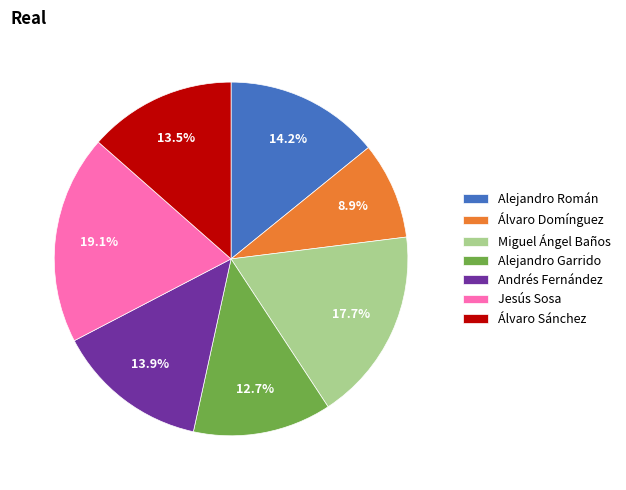

What is the smallest slice in the pie chart?

Álvaro Domínguez